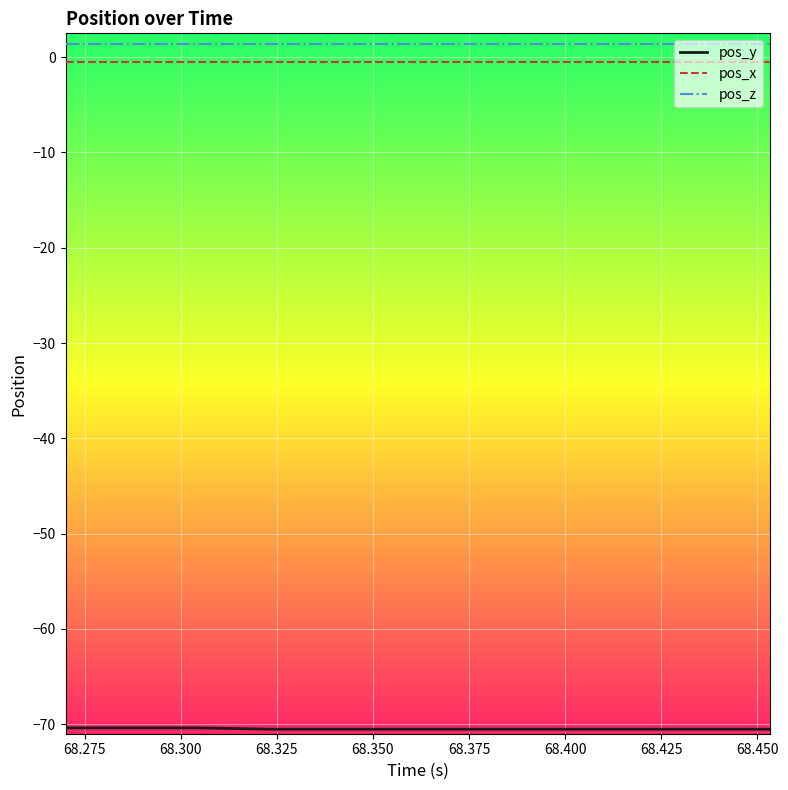

True or false: pos_z and pos_x cross at least once.

False